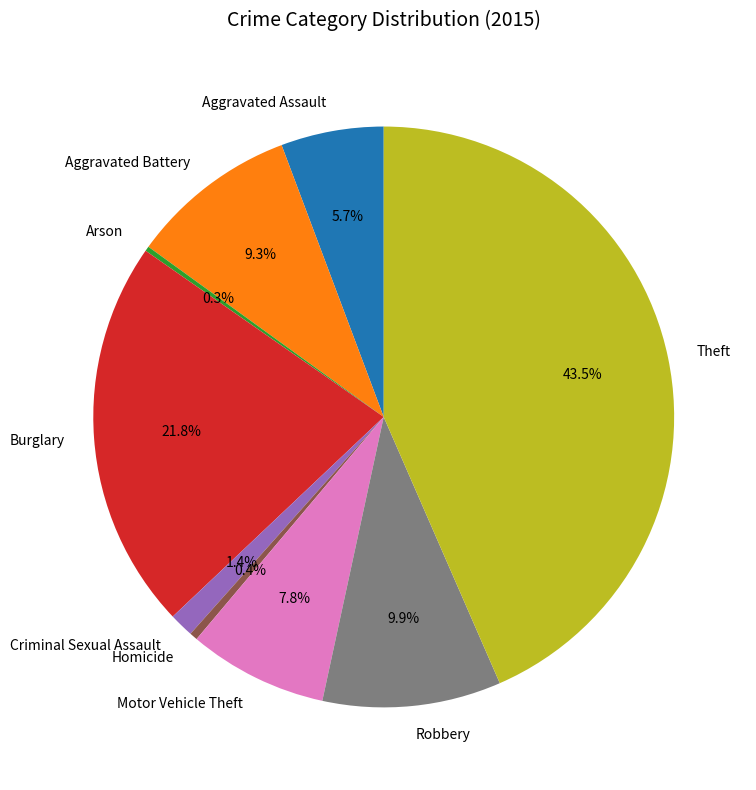

Between Robbery and Theft, which is larger?

Theft